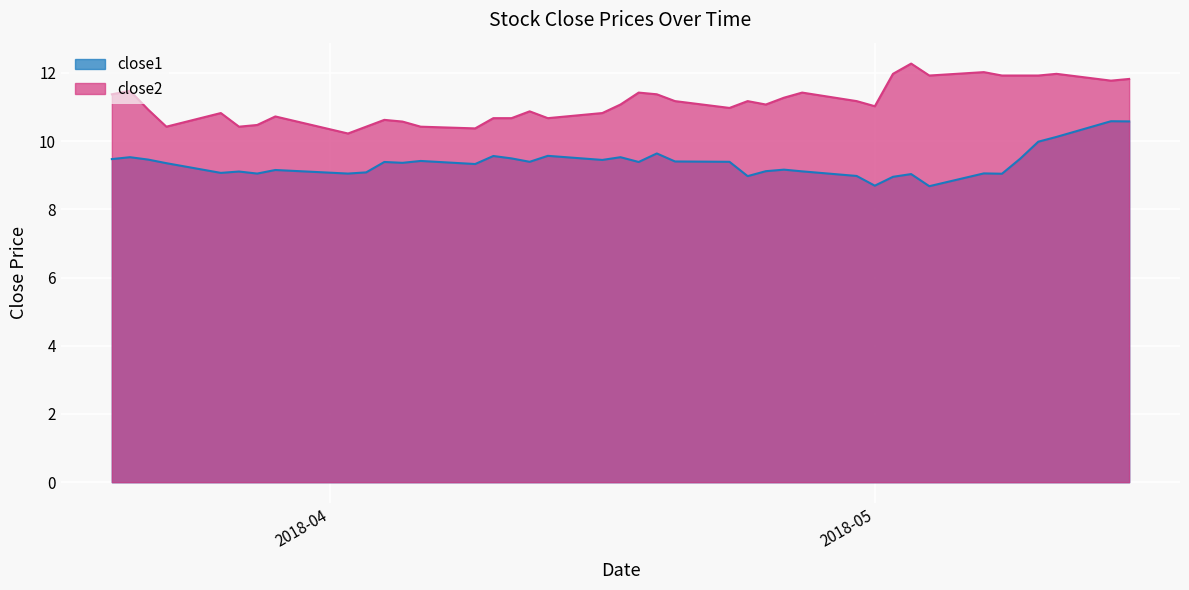

Where is the first local minimum for close2?

2018-03-23